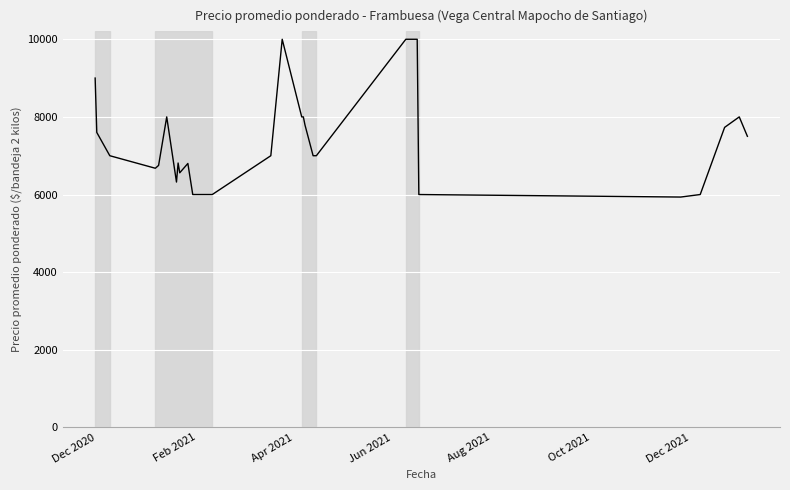

What is the difference between the maximum and minimum values?

4065.0